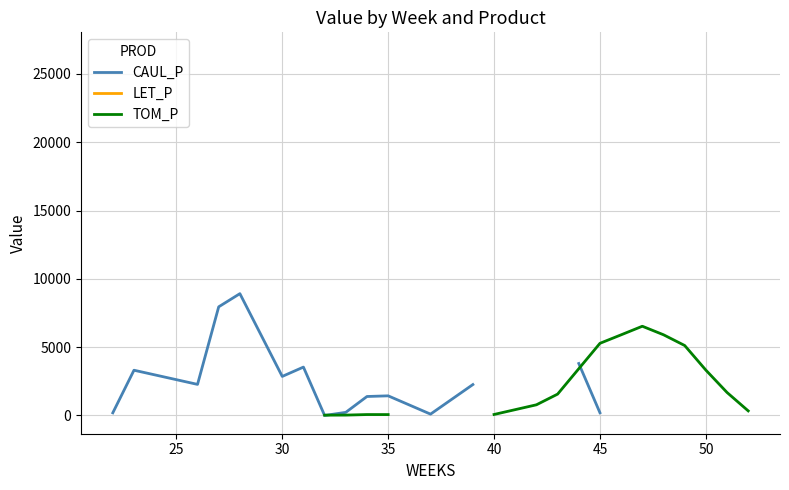

True or false: LET_P and TOM_P intersect in this chart.

False